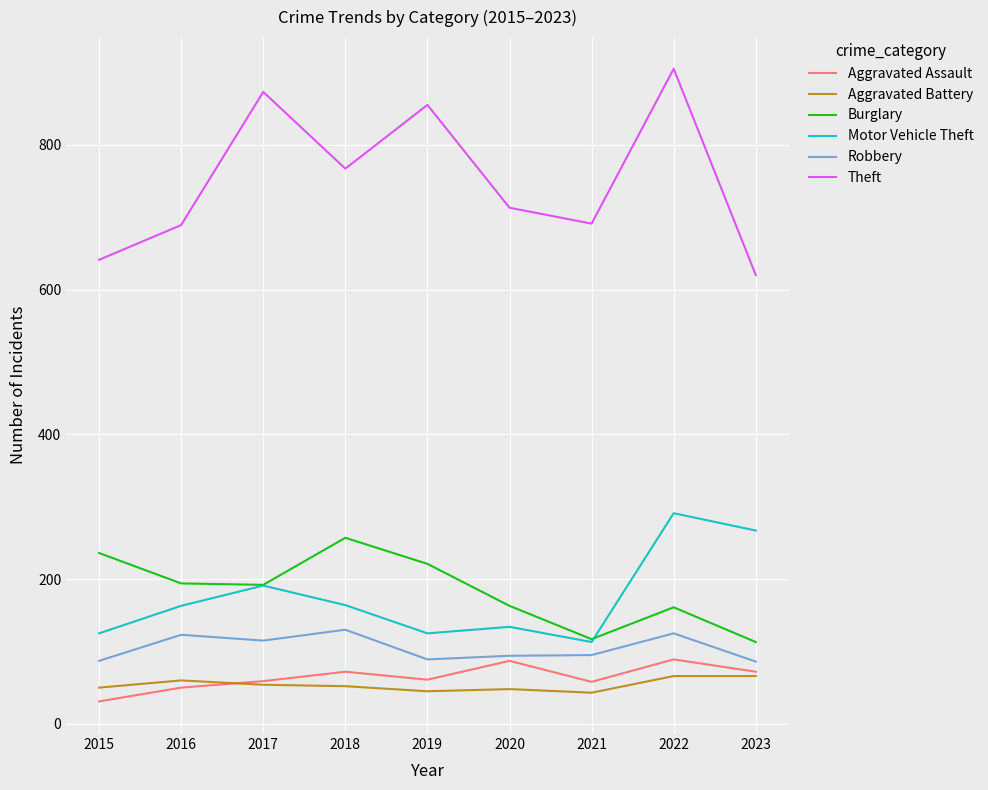

What is the difference between the highest and lowest values at 2020?

665